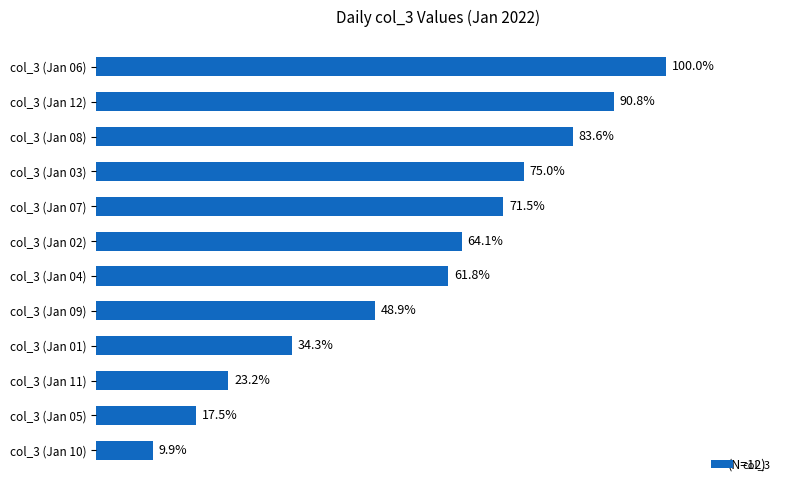

Are the bars grouped side by side (vs. stacked)?

No